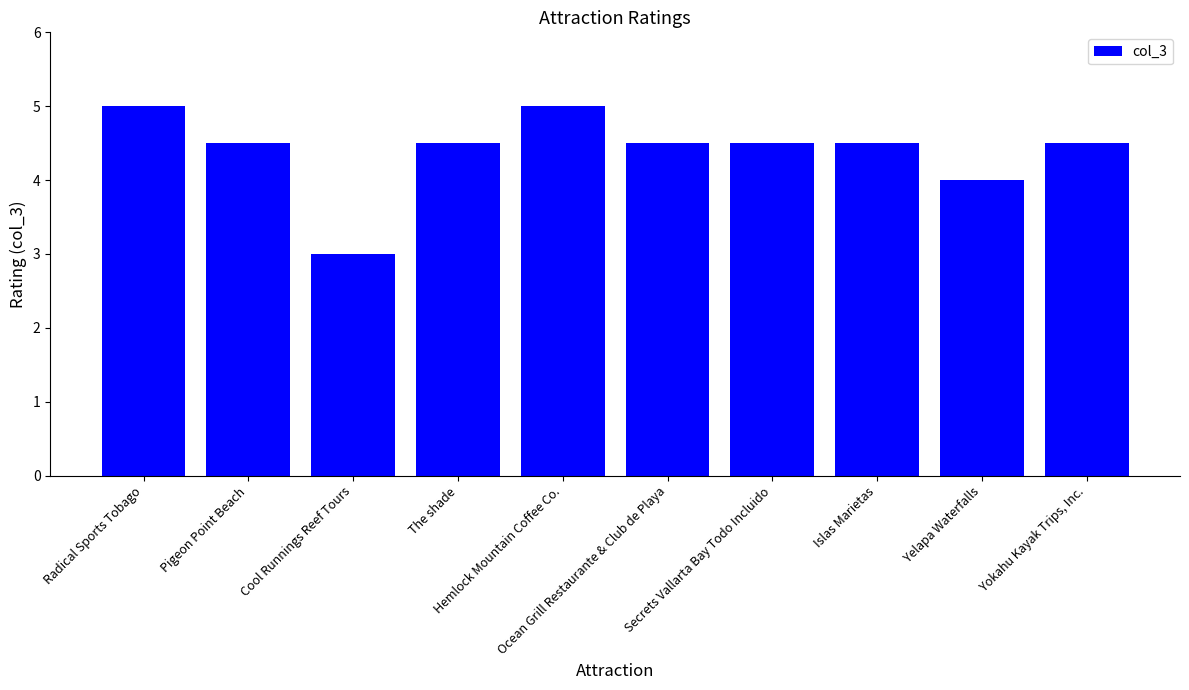

The chart shows a value of 4.5 at Pigeon Point Beach. True or false?

True